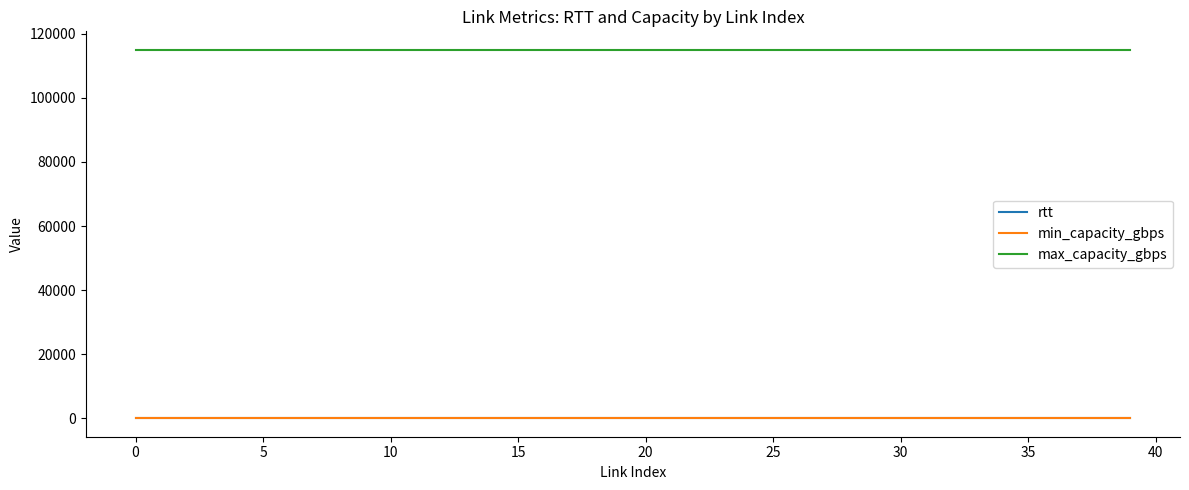

True or false: max_capacity_gbps and rtt intersect in this chart.

False